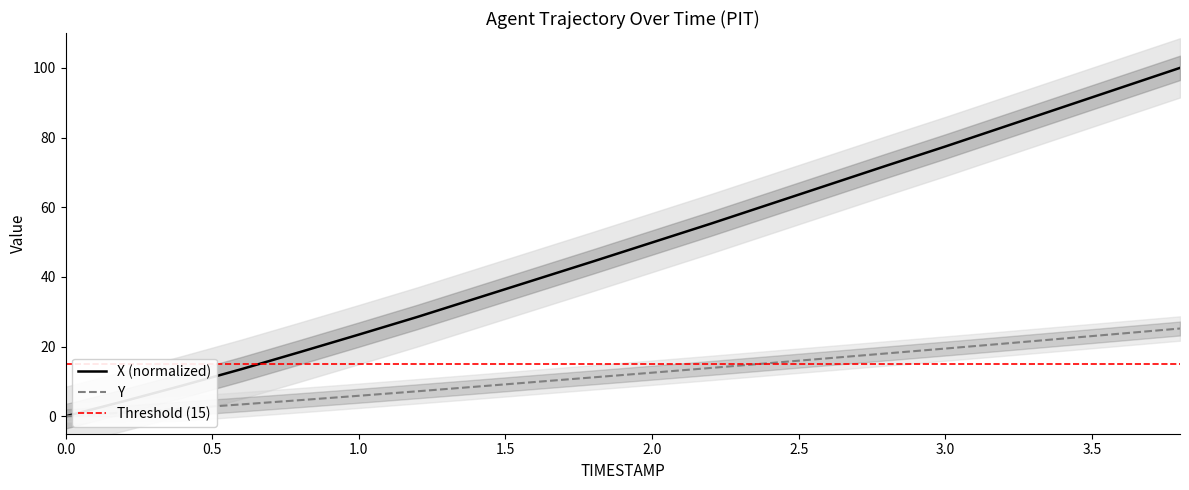

True or false: X and Y intersect in this chart.

False